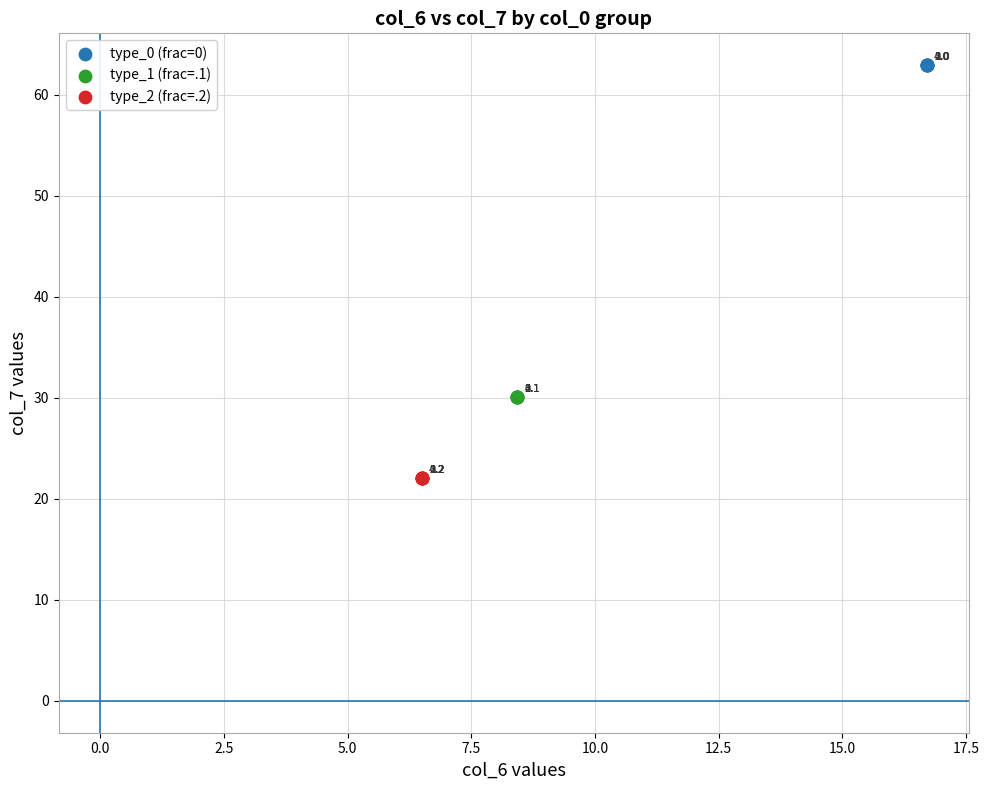

What are all the series names shown in the legend?

type_0 (frac=0), type_1 (frac=.1), type_2 (frac=.2)